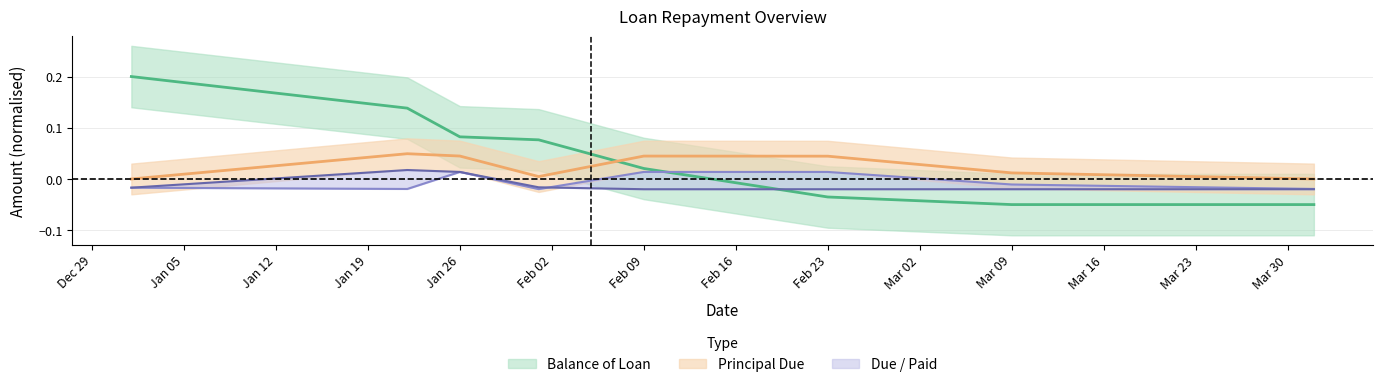

What position from the right is Feb 09?

4